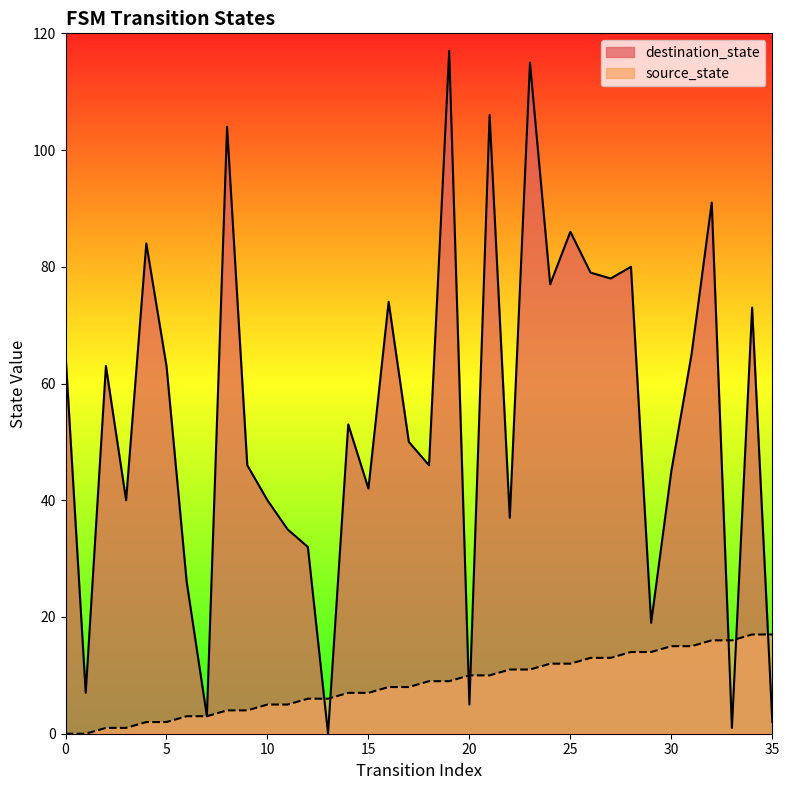

Which has a higher value, 25 or 11?

25